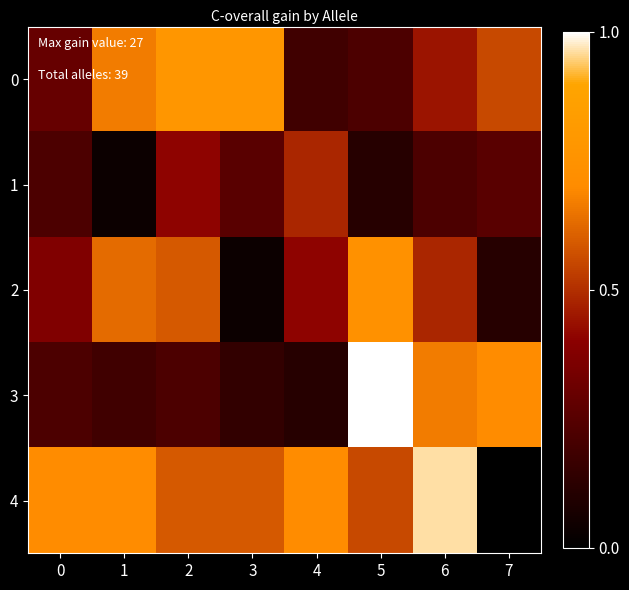

What is the highest value of the 3 series?

1.0